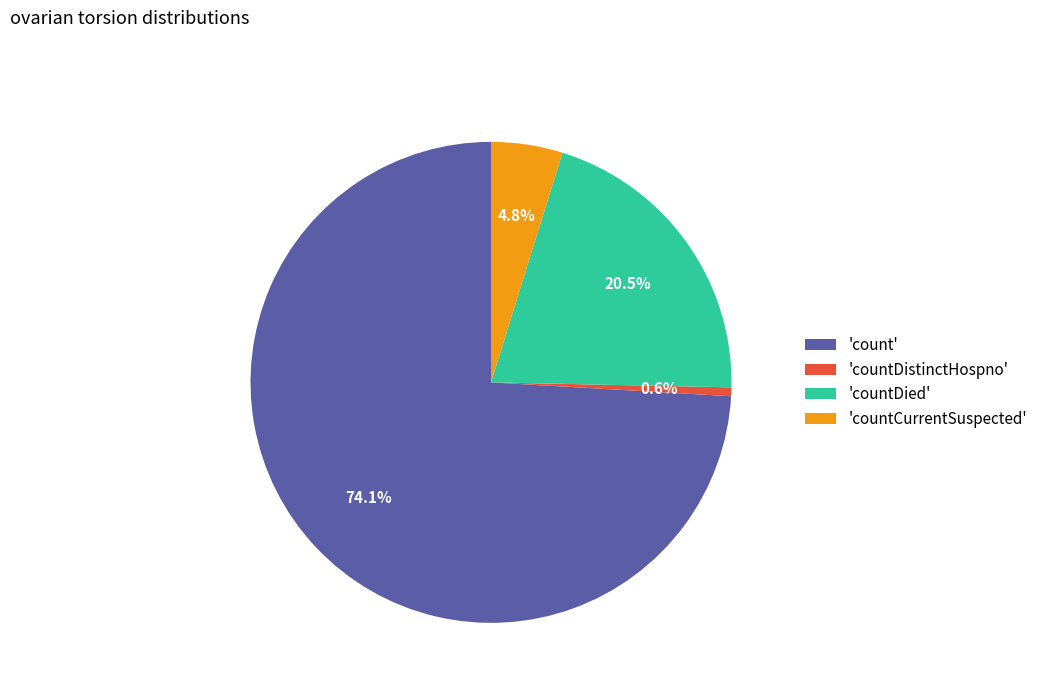

Does 'count' represent more than half of the total?

Yes